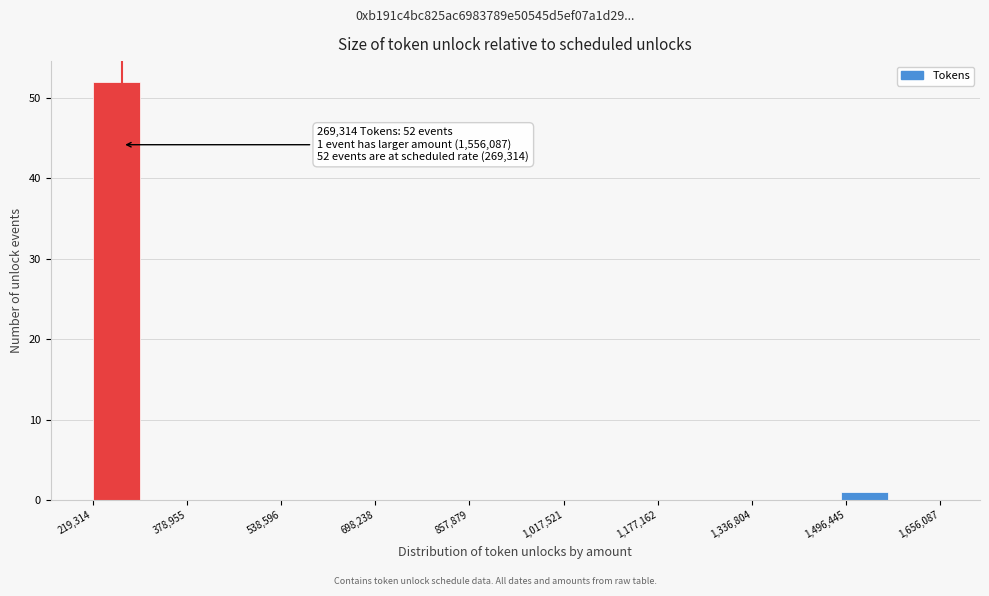

Over which range of the x-axis is the bar tallest?

220000 to 300000